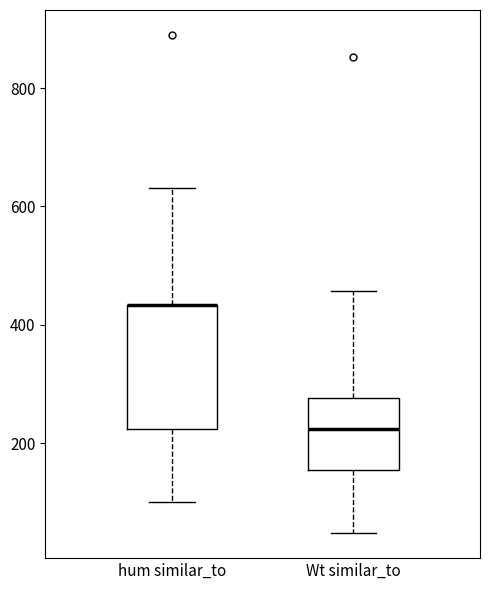

Reading left to right, read every box against the y-axis: the position of its median line, the range the box covers, and the ends of its whiskers. The values are not printed on the chart, so give them approximately, as read against the axis.

hum similar_to: median 440 (drawn on the box's upper edge), box 220 to 440, whiskers 100 to 640
Wt similar_to: median 220, box 160 to 280, whiskers 40 to 460